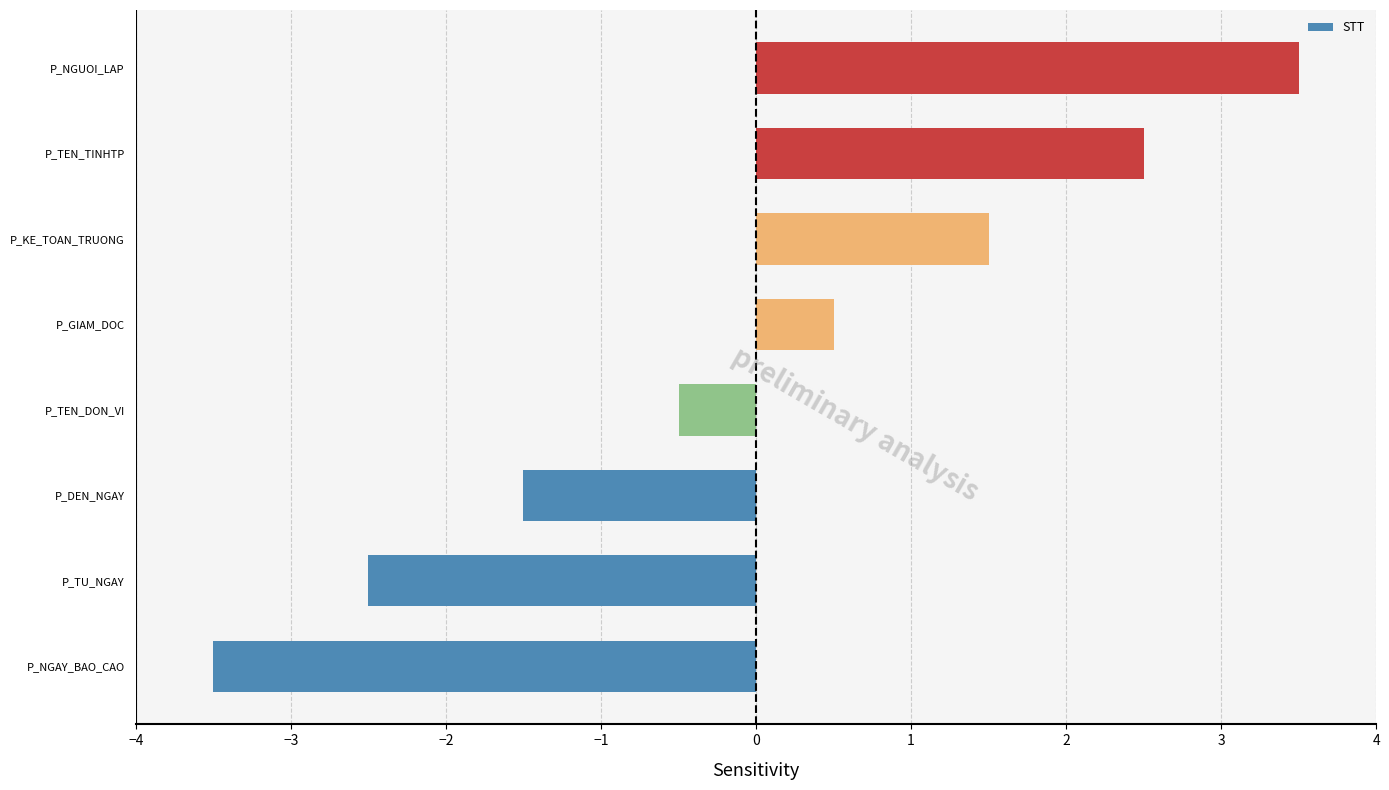

How many bars are there in total?

8